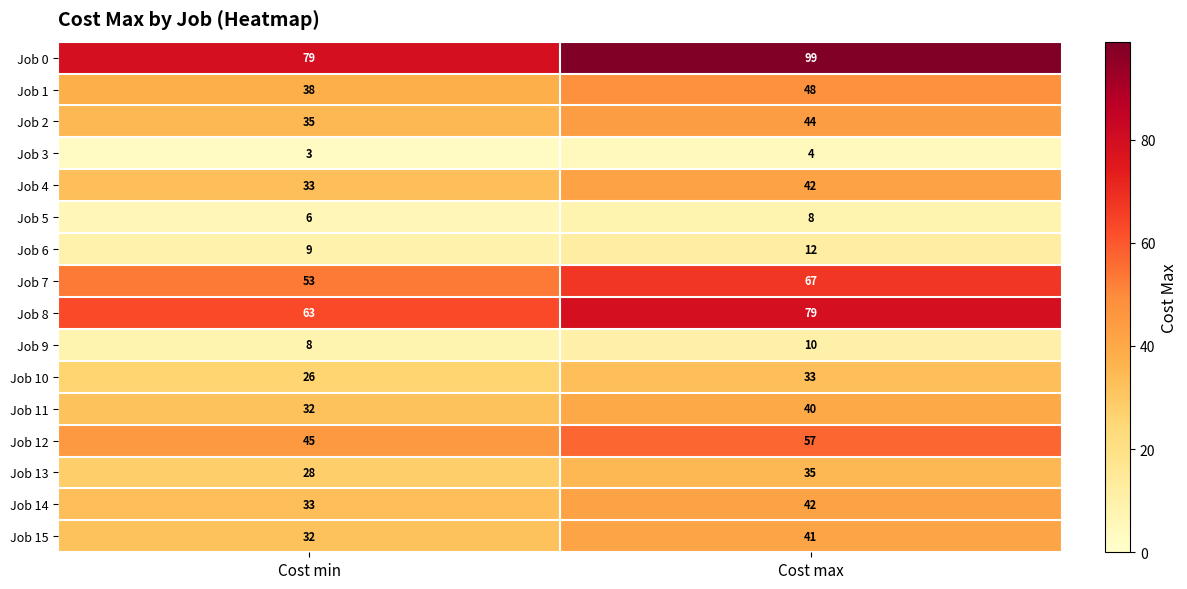

Is it true that Job 9 equals 10 at Cost max?

True